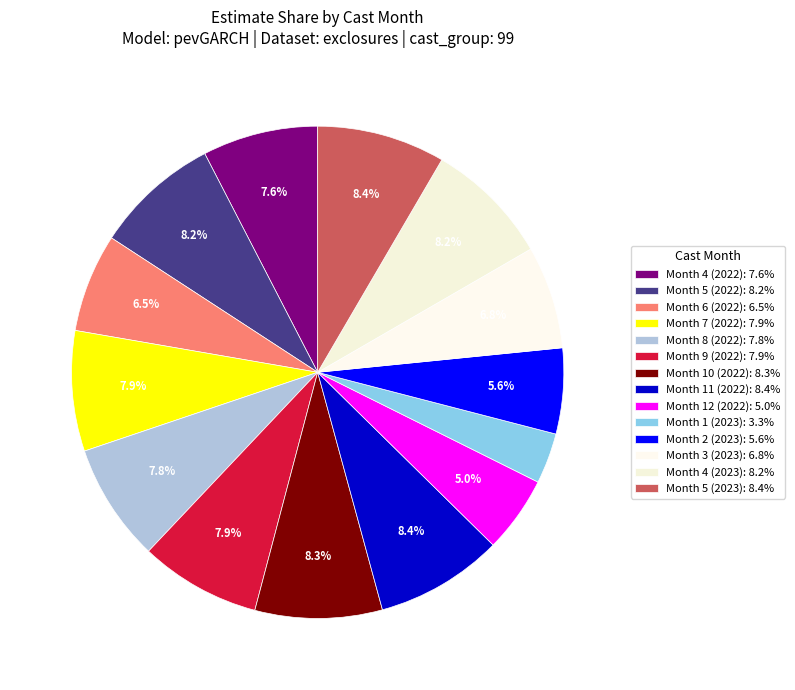

Which category has the biggest portion of the pie?

Month 5 (2023)